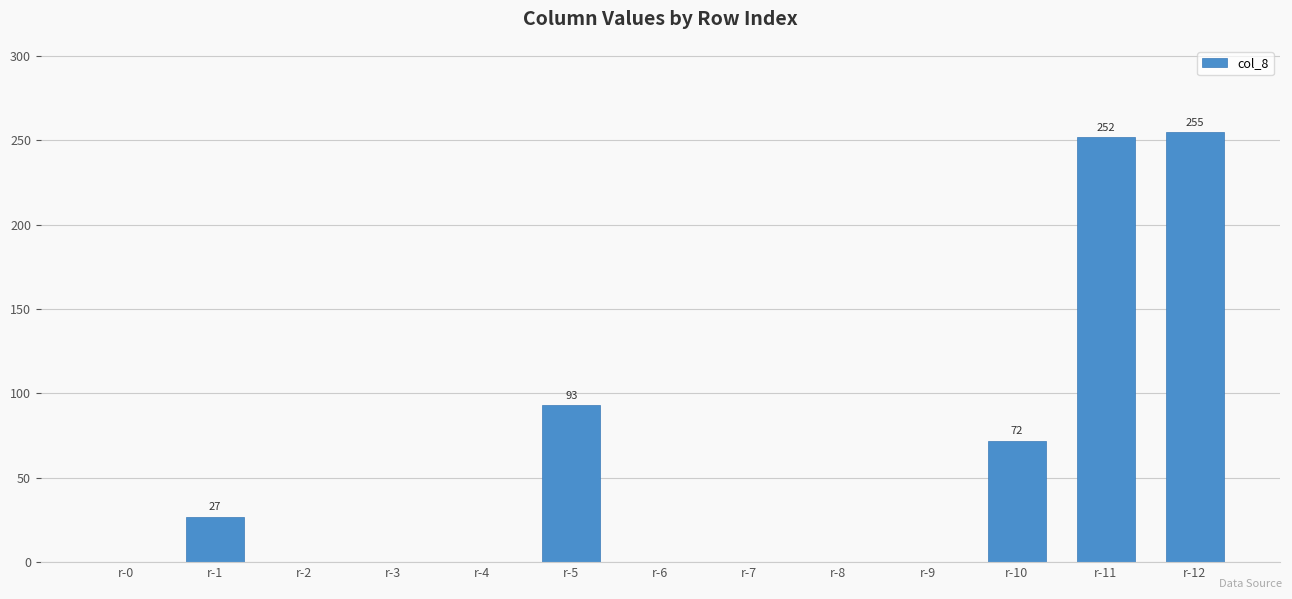

The value at r-4 is 0. True or false?

True